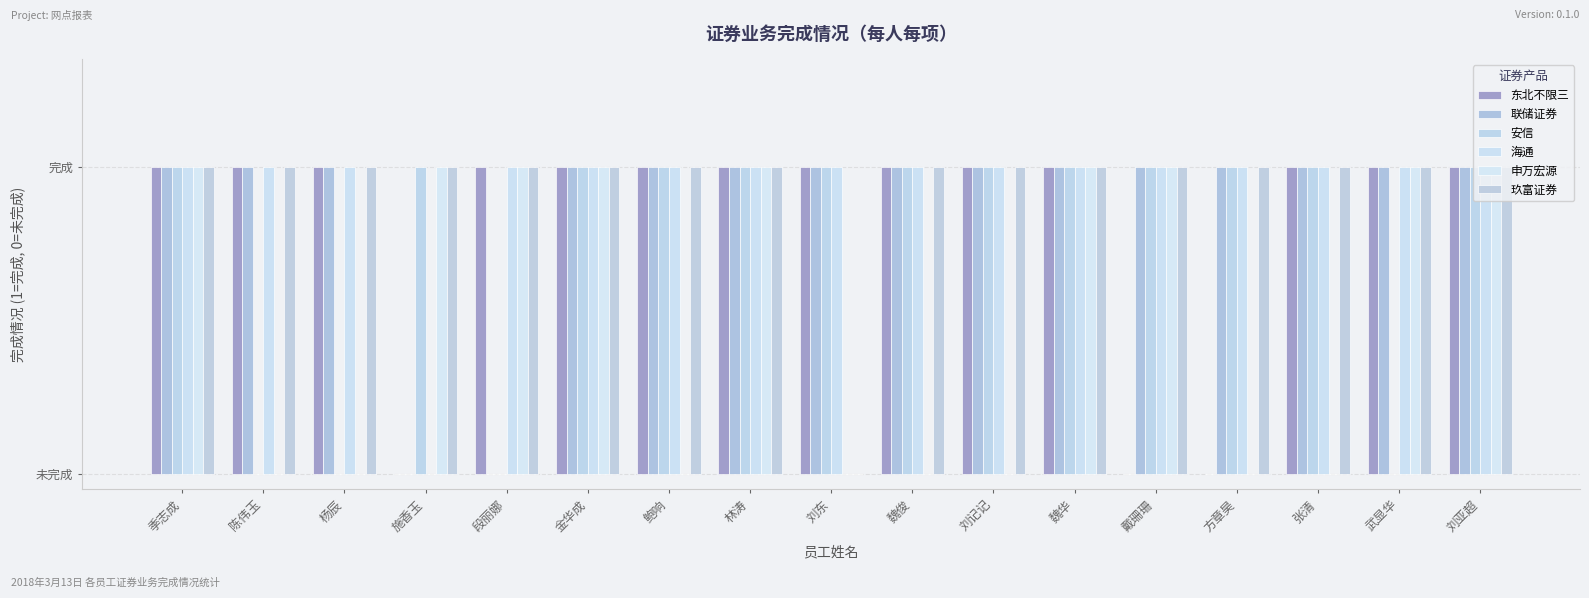

Which series has the largest range (max minus min)?

东北不限三